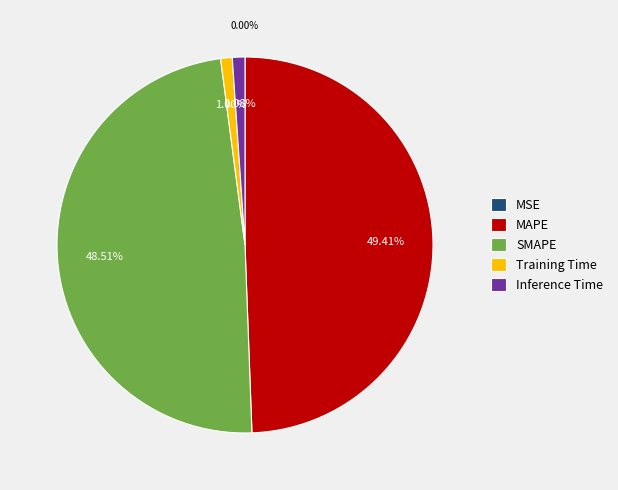

Is Inference Time the majority of the pie?

No